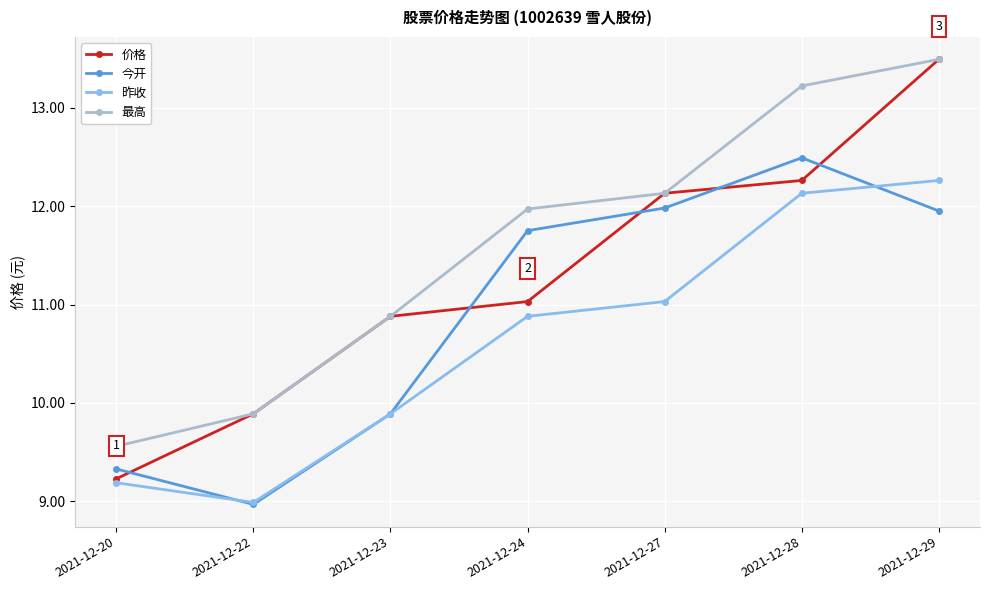

What is the maximum value for 价格?

13.5